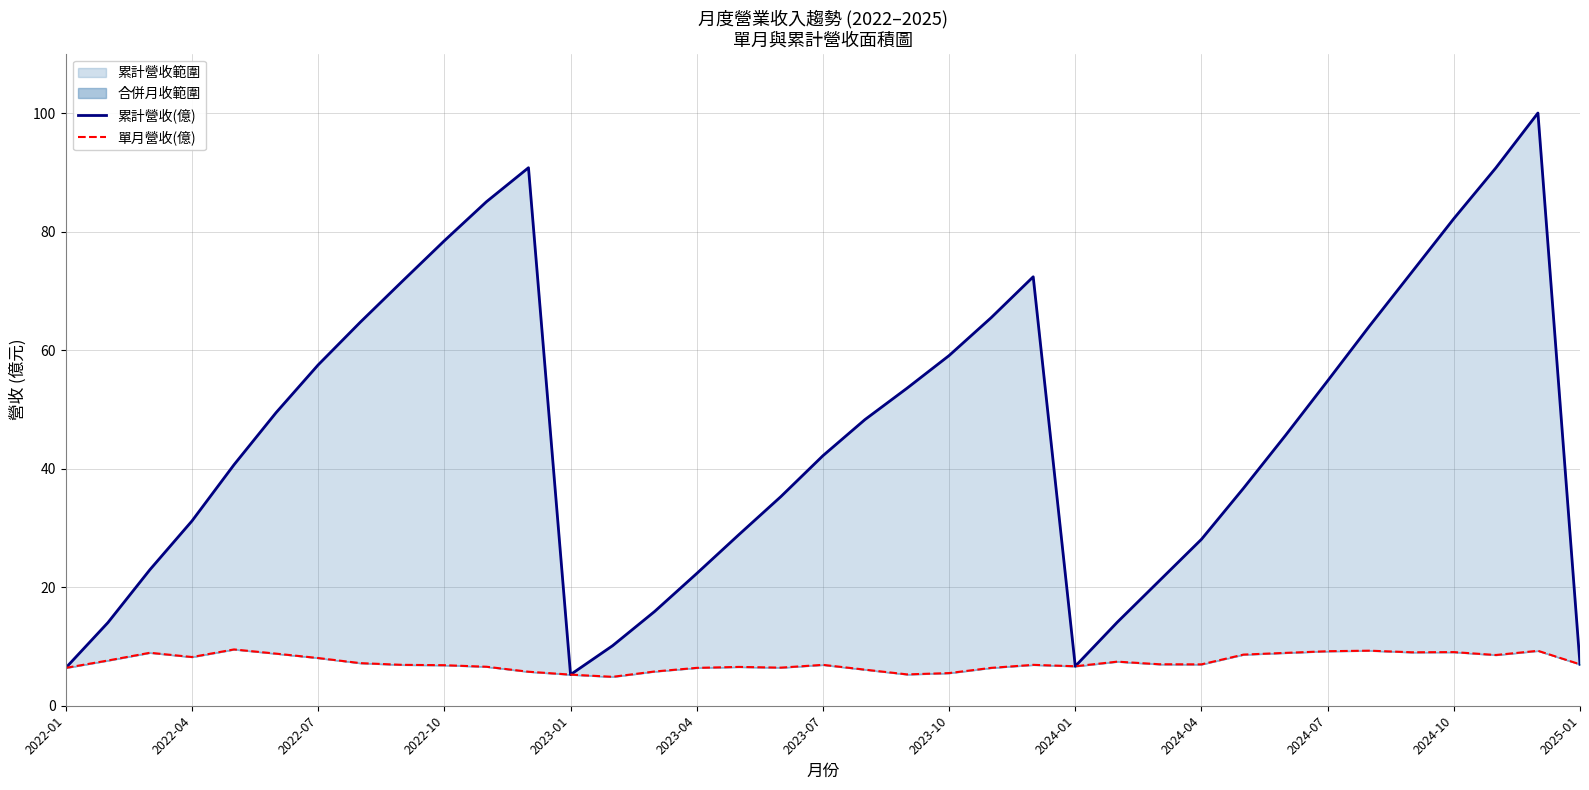

Is it true that 單月營收(億) equals 6.4 at 22?

True